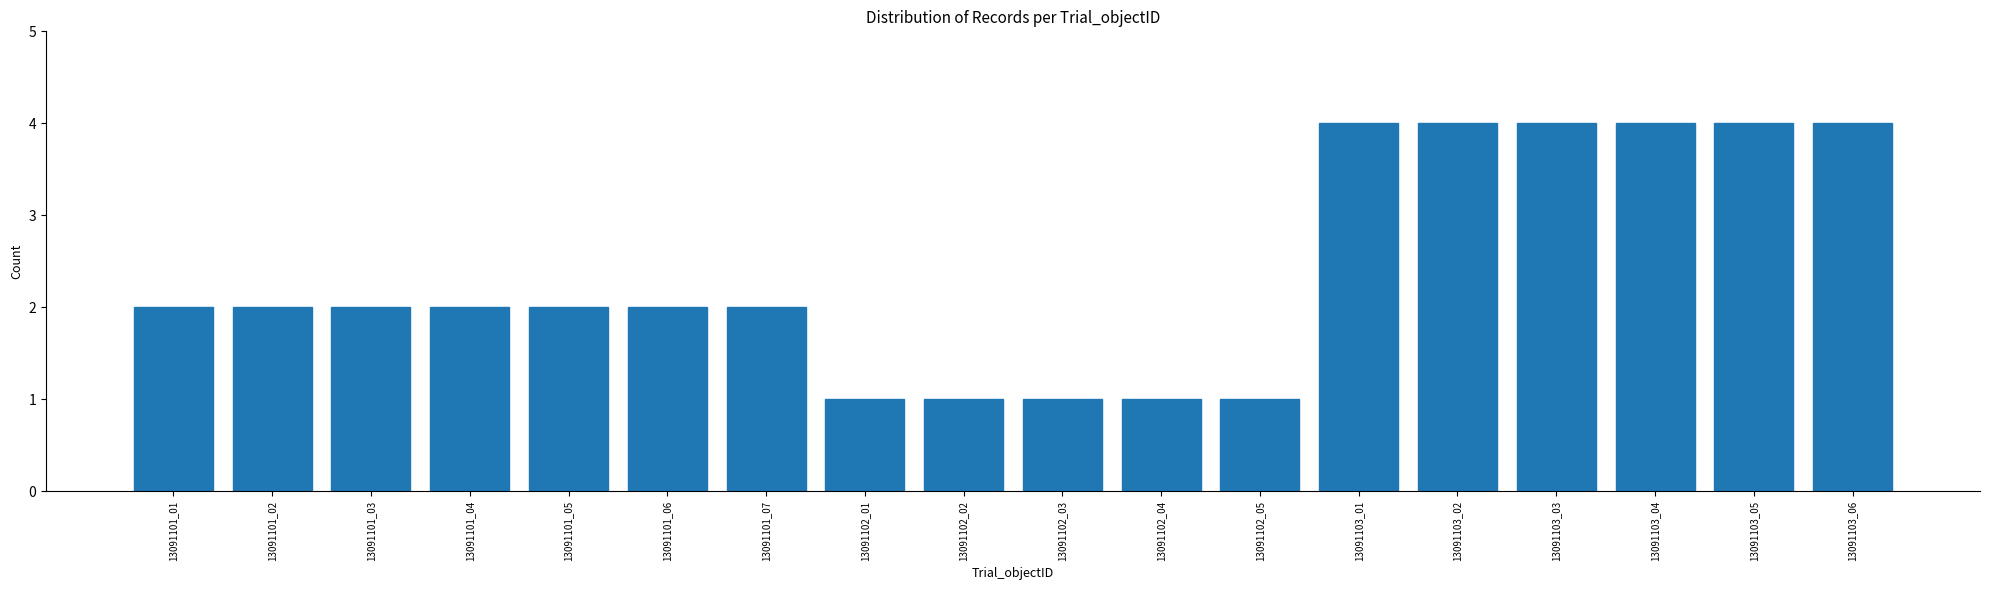

Reading left to right, extract all data points from this chart.

13091101_01=2	13091101_02=2	13091101_03=2	13091101_04=2	13091101_05=2	13091101_06=2	13091101_07=2	13091102_01=1	13091102_02=1	13091102_03=1	13091102_04=1	13091102_05=1	13091103_01=4	13091103_02=4	13091103_03=4	13091103_04=4	13091103_05=4	13091103_06=4